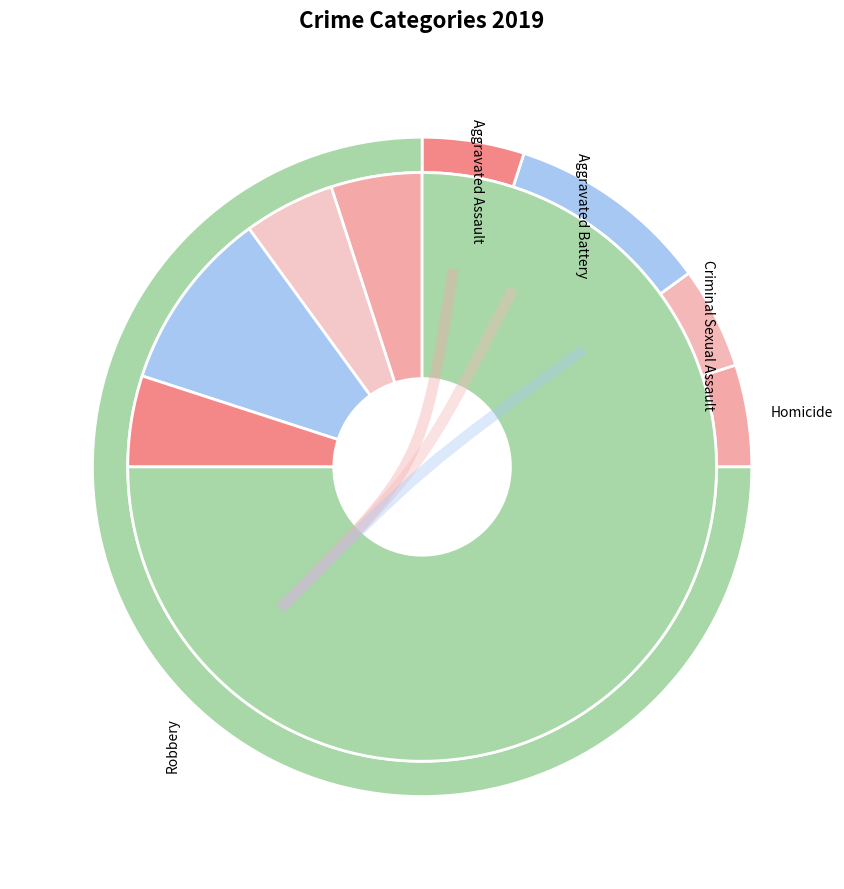

Combined, do Robbery and Aggravated Assault account for over 50%?

Yes